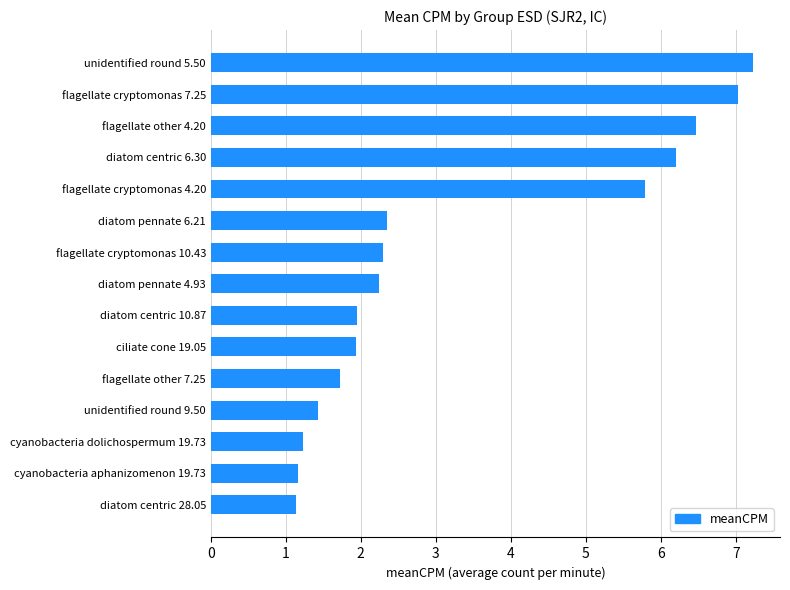

What is the minimum value shown in the chart?

1.1